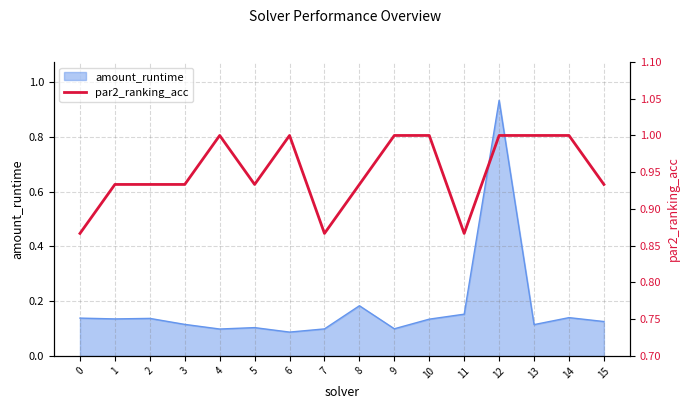

The value of amount_runtime at 9 is 0.0. True or false?

False